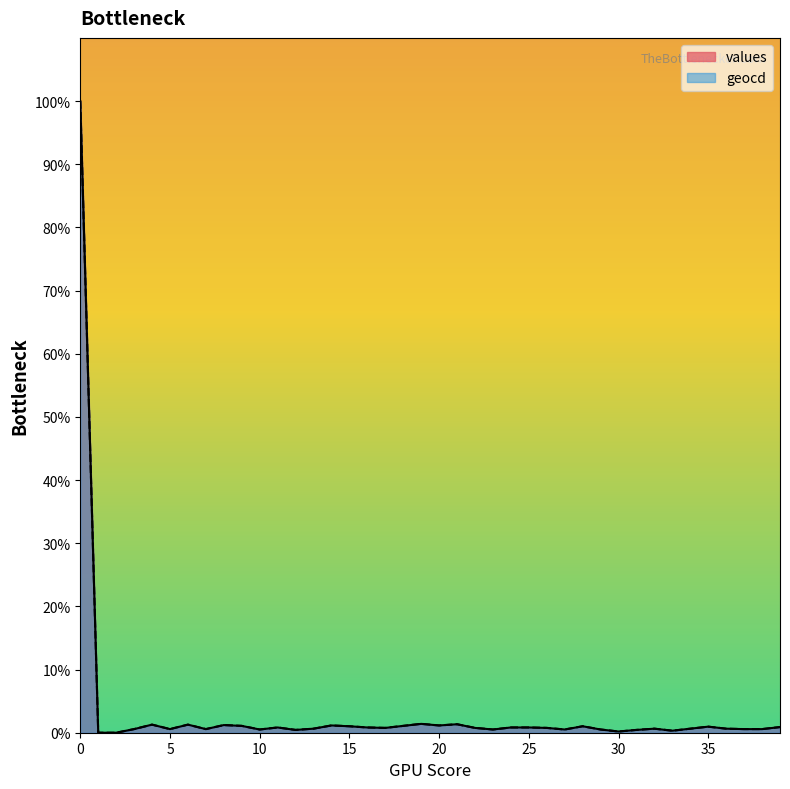

True or false: values and geocd cross at least once.

False